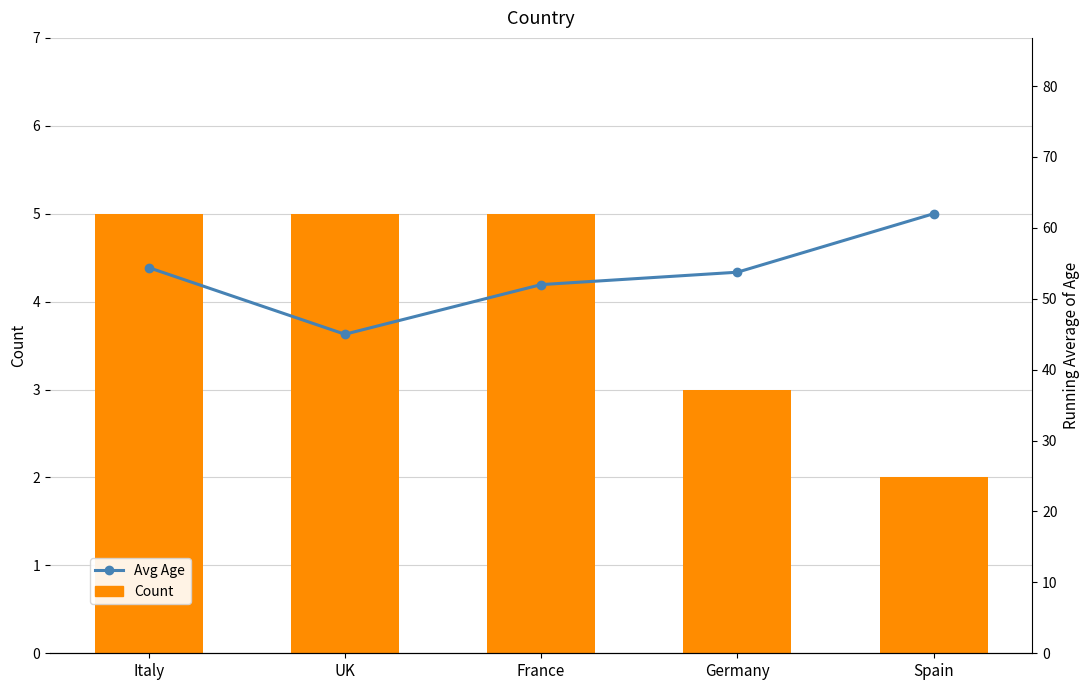

Reading left to right, list all the values displayed in this chart.

Count: 5.0	5.0	5.0	3.0	2.0
Avg Age: 54.4	45.0	52.0	53.8	62.0